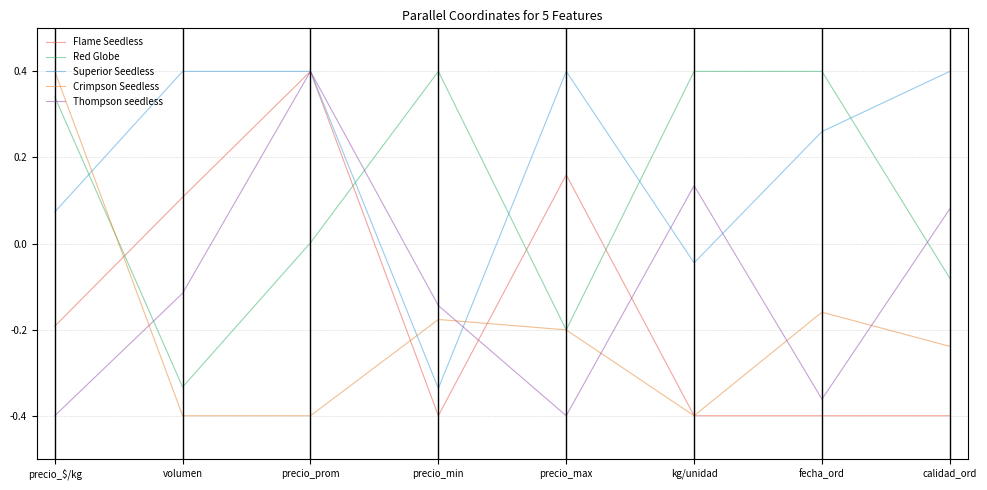

True or false: Thompson seedless has a value of 0.2 at kg/unidad.

False